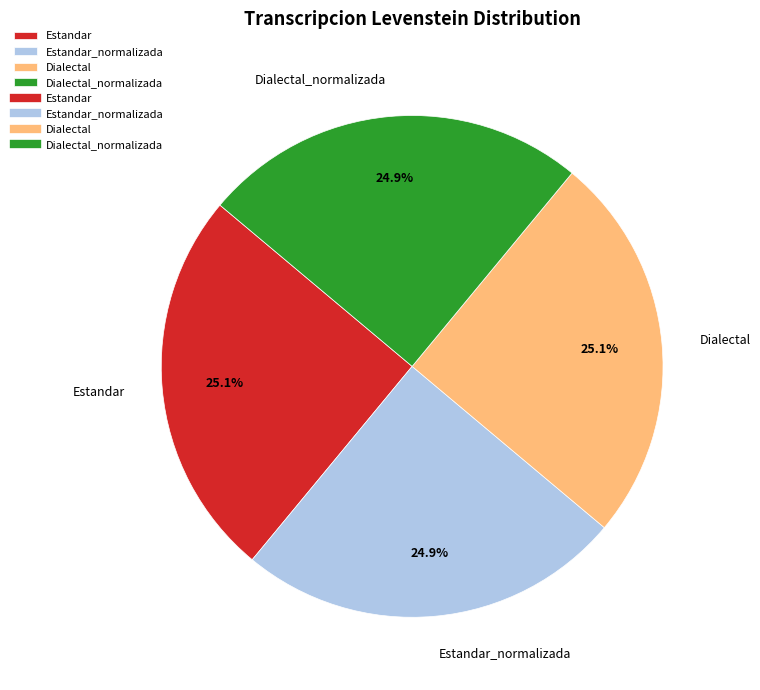

To the nearest percent, what is the combined percentage of Estandar_normalizada and Dialectal_normalizada?

50%